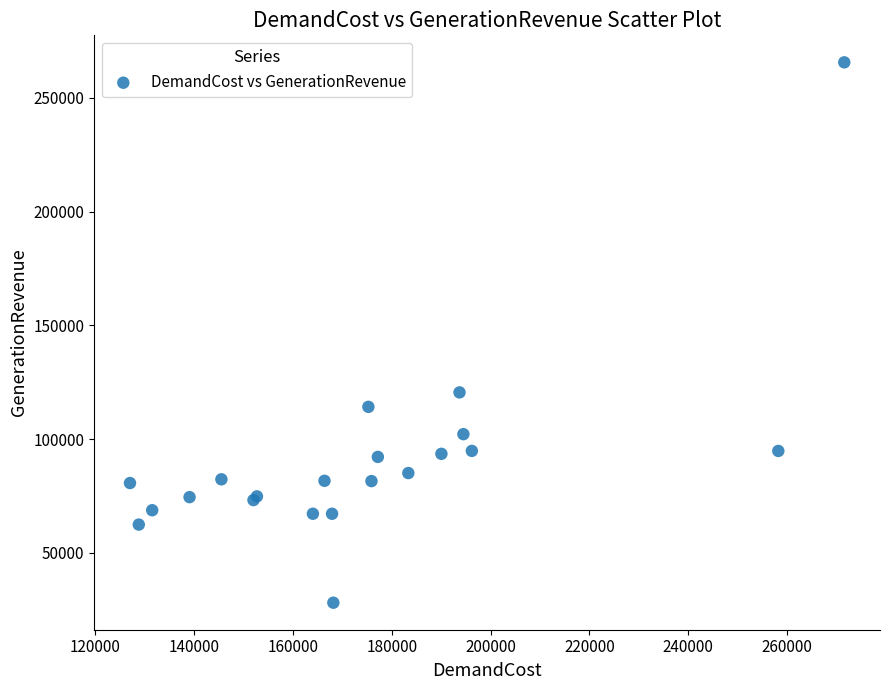

What Y value in the scatter plot is closest to 146879?

120559.3